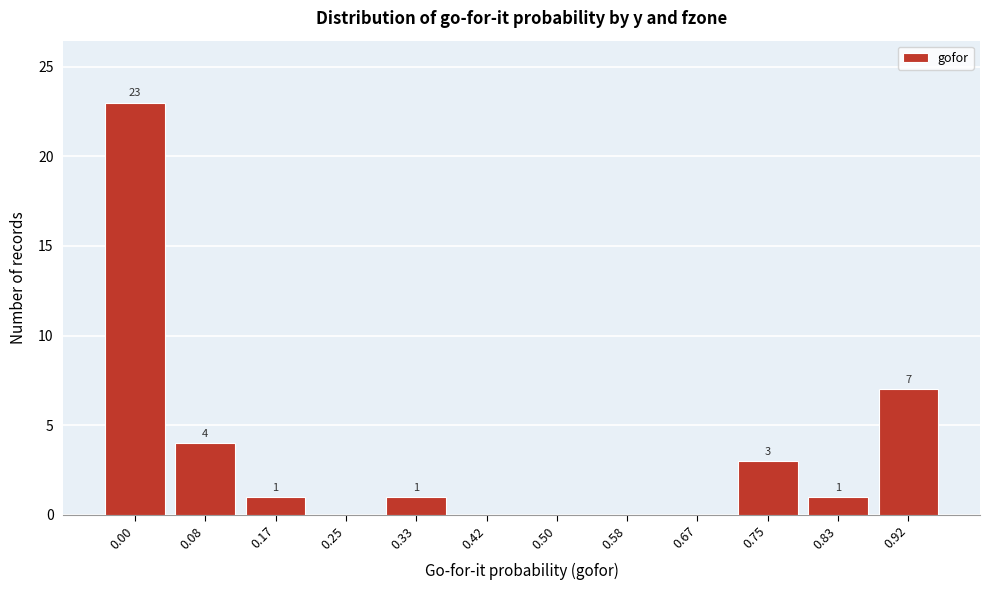

Reading left to right, transcribe all the data shown in this chart.

0.00=23	0.08=4	0.17=1	0.25=0	0.33=1	0.42=0	0.50=0	0.58=0	0.67=0	0.75=3	0.83=1	0.92=7